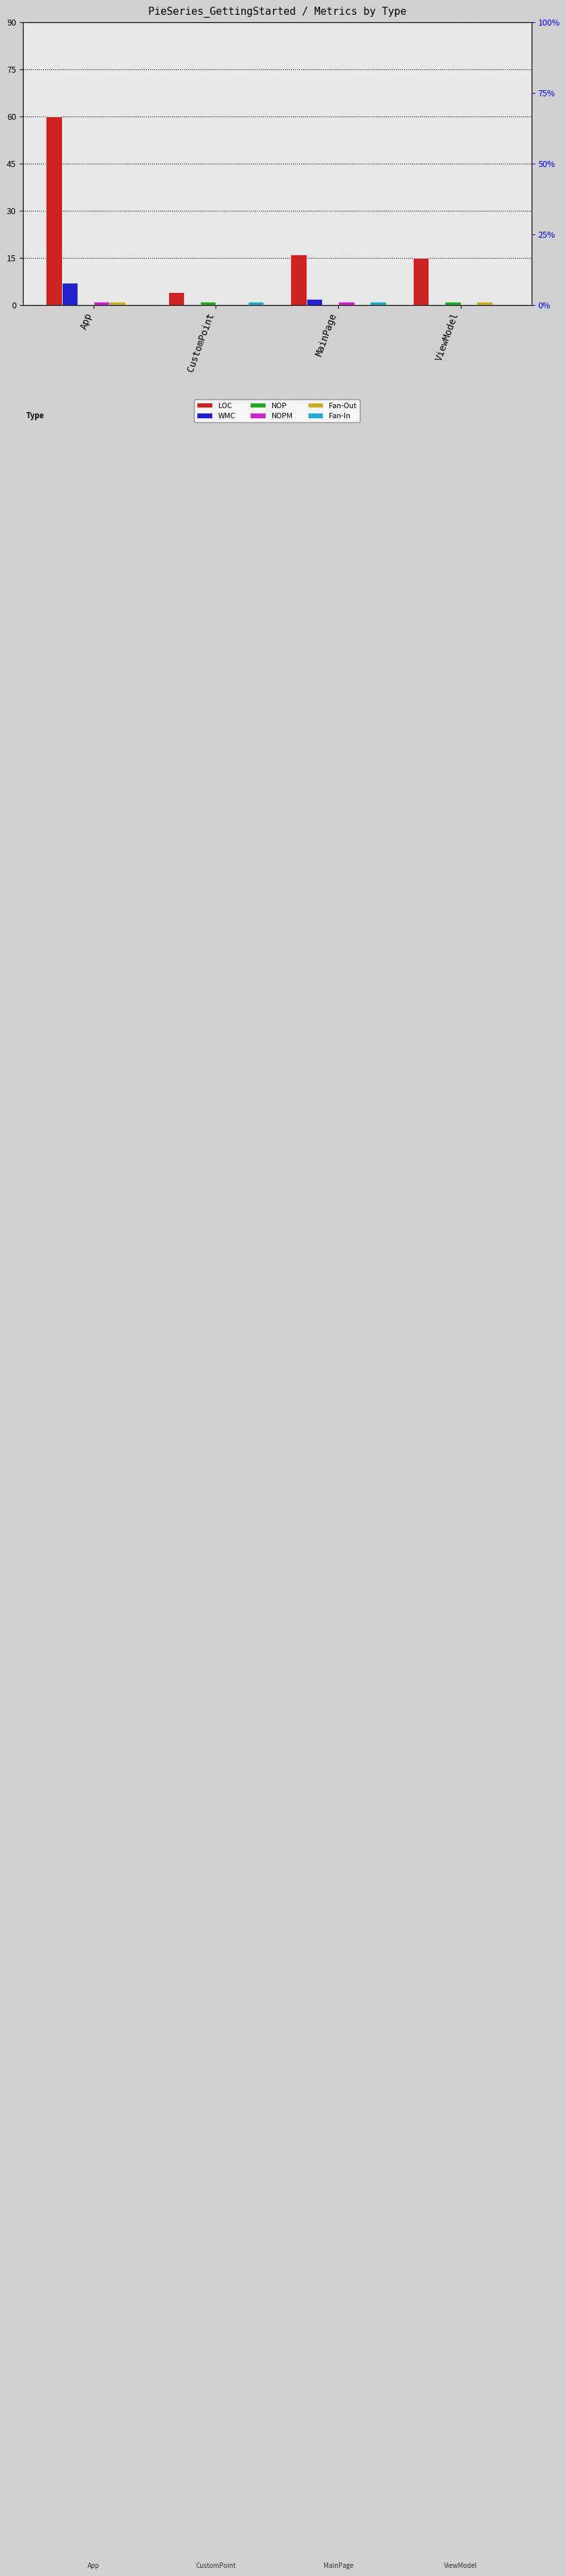

At which label does Fan-Out reach its peak?

App